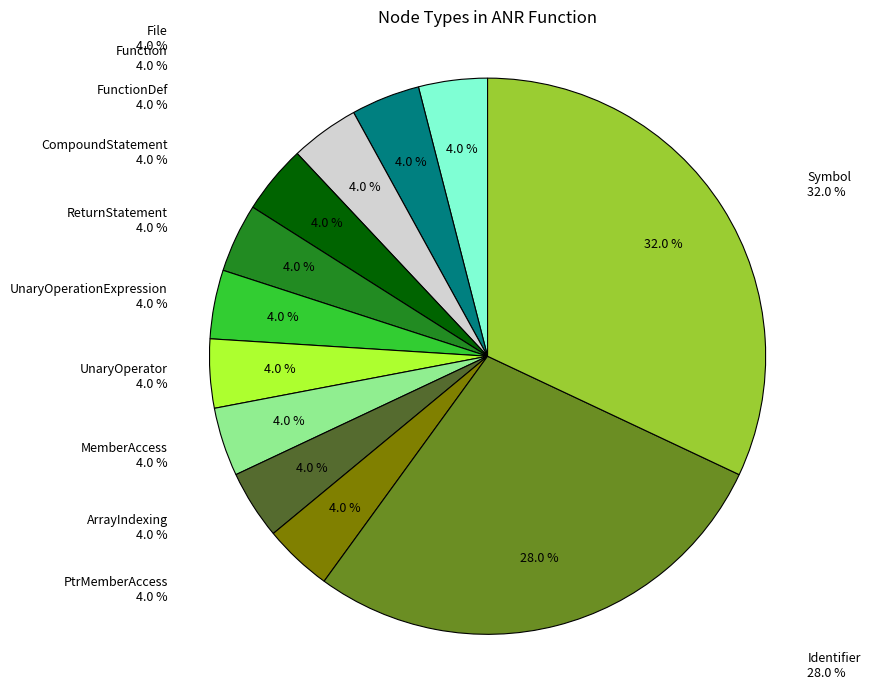

Do UnaryOperator and Function together represent more than half of the pie?

No